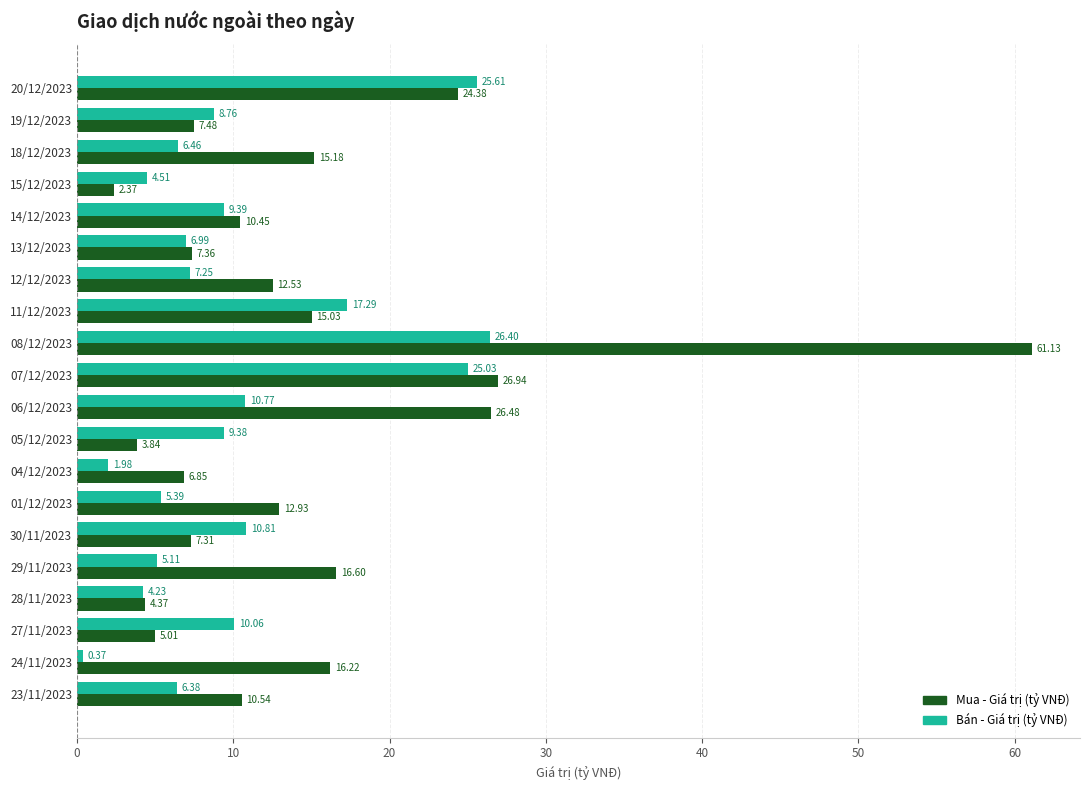

What is the sum of all Bán - Giá trị (tỷ VNĐ) values?

202.2